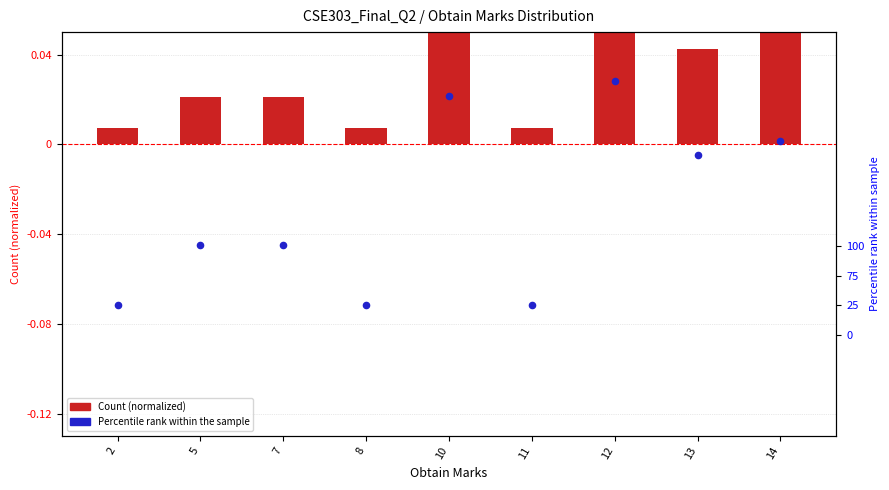

At how many categories does at least one series exceed 0?

9